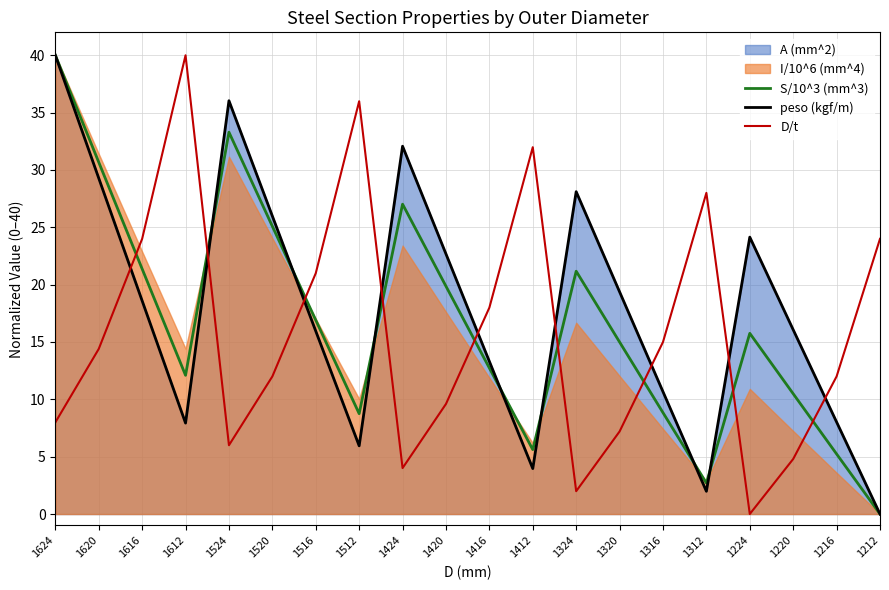

What is the approximate value of D/t at 1612?

40.0